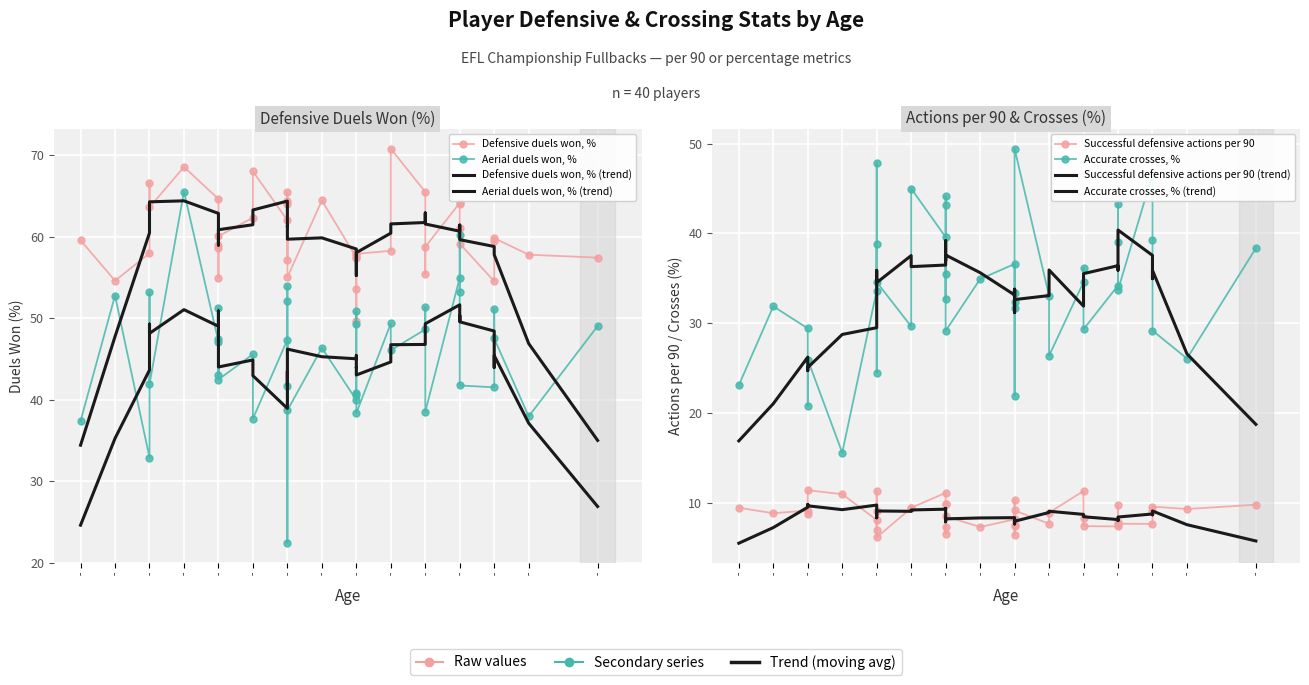

At which label is Successful defensive actions per 90 closest to 8?

3